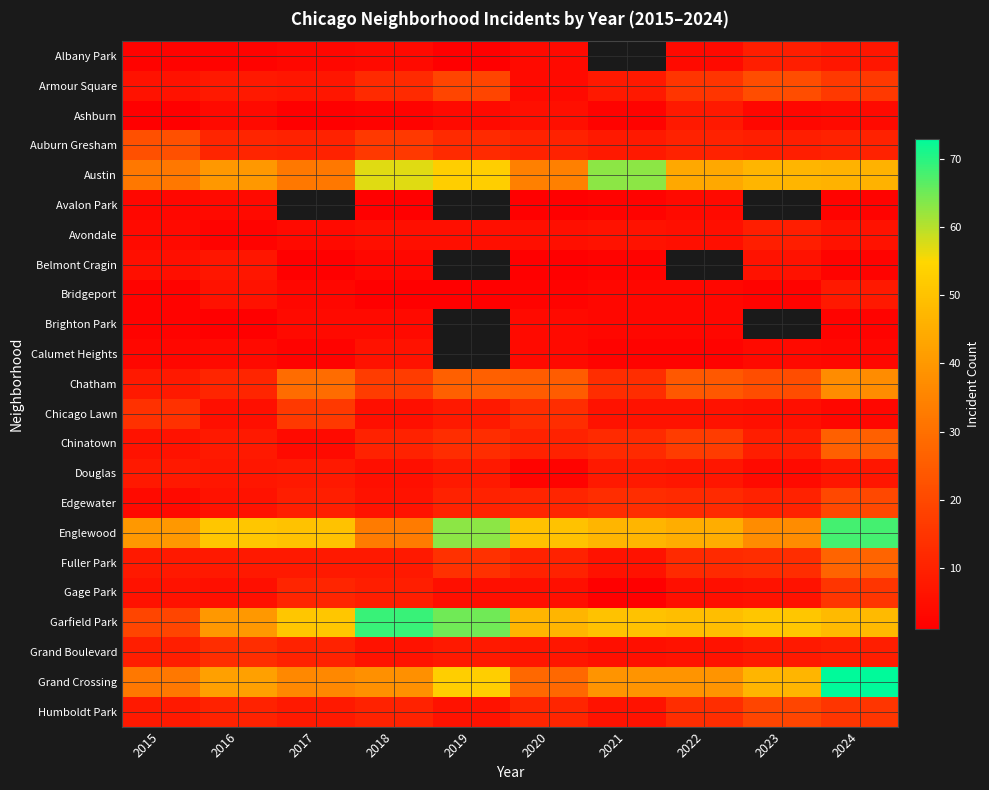

The Chicago Lawn series shows 6.0 at 2021. True or false?

True